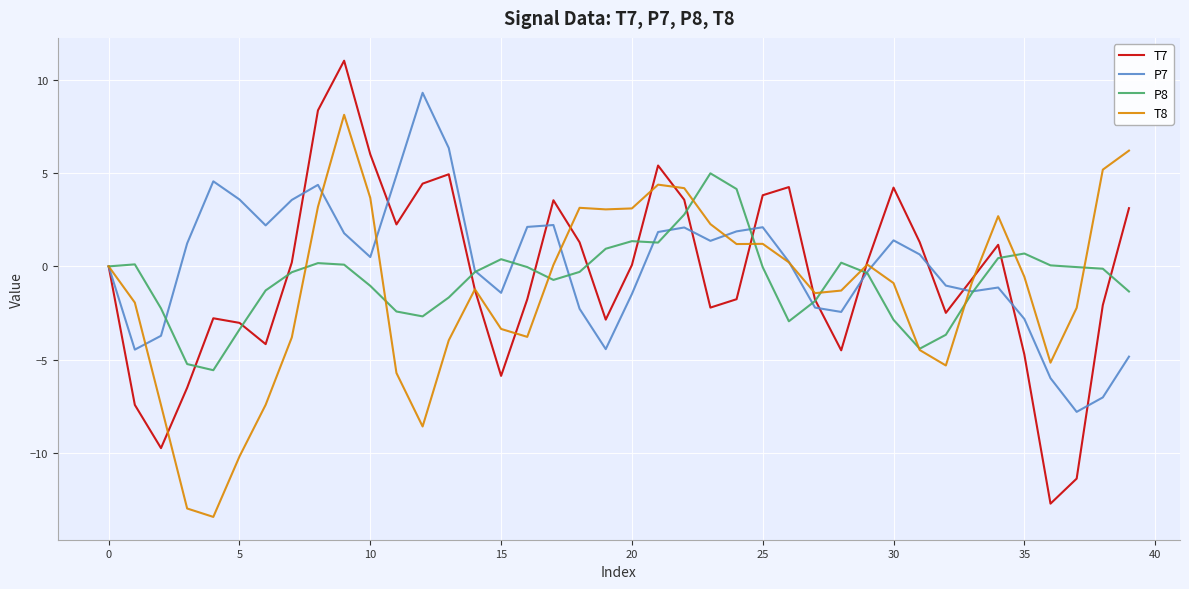

Which series has the widest spread of values?

T7